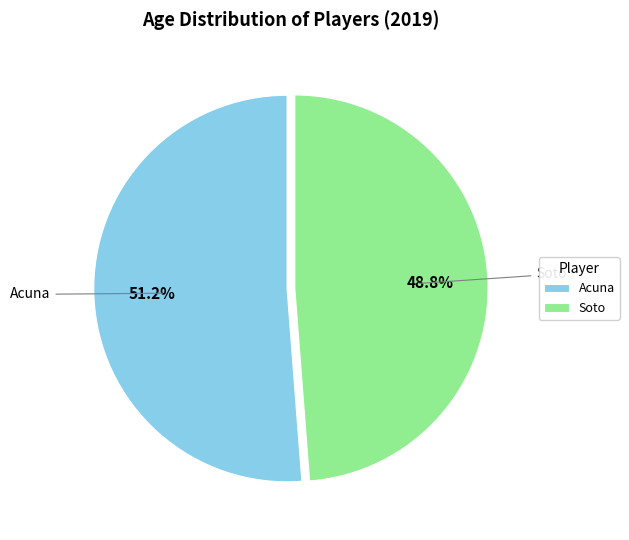

Between Acuna and Soto, which is larger?

Acuna